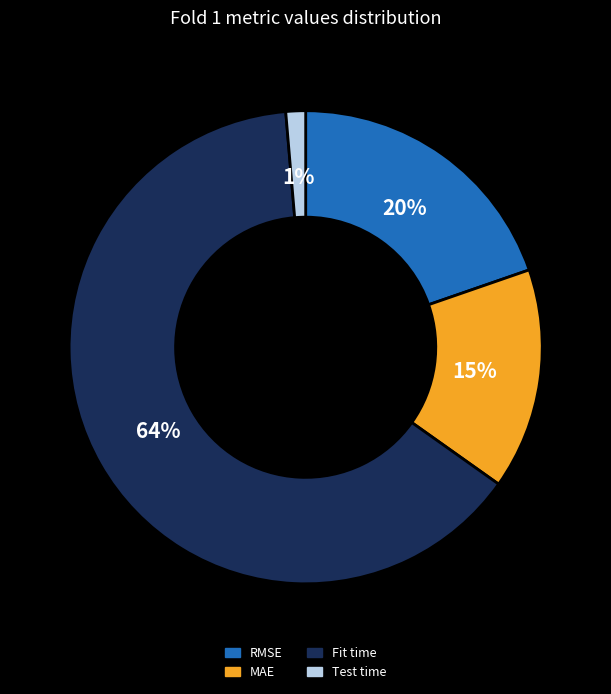

Is the sum of MAE and RMSE greater than half?

No